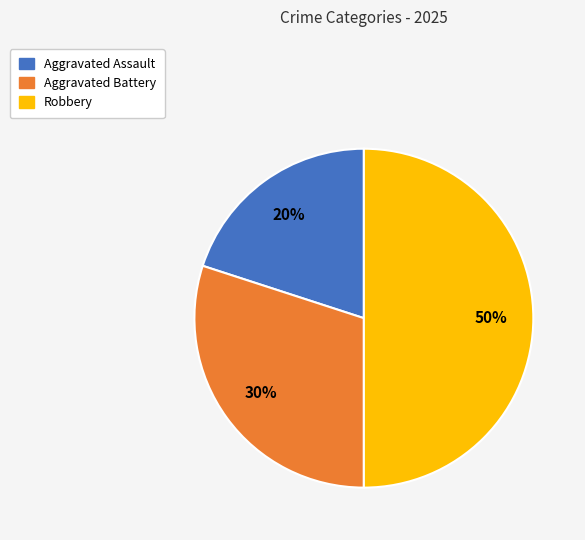

Do Aggravated Battery and Robbery together represent more than half of the pie?

Yes